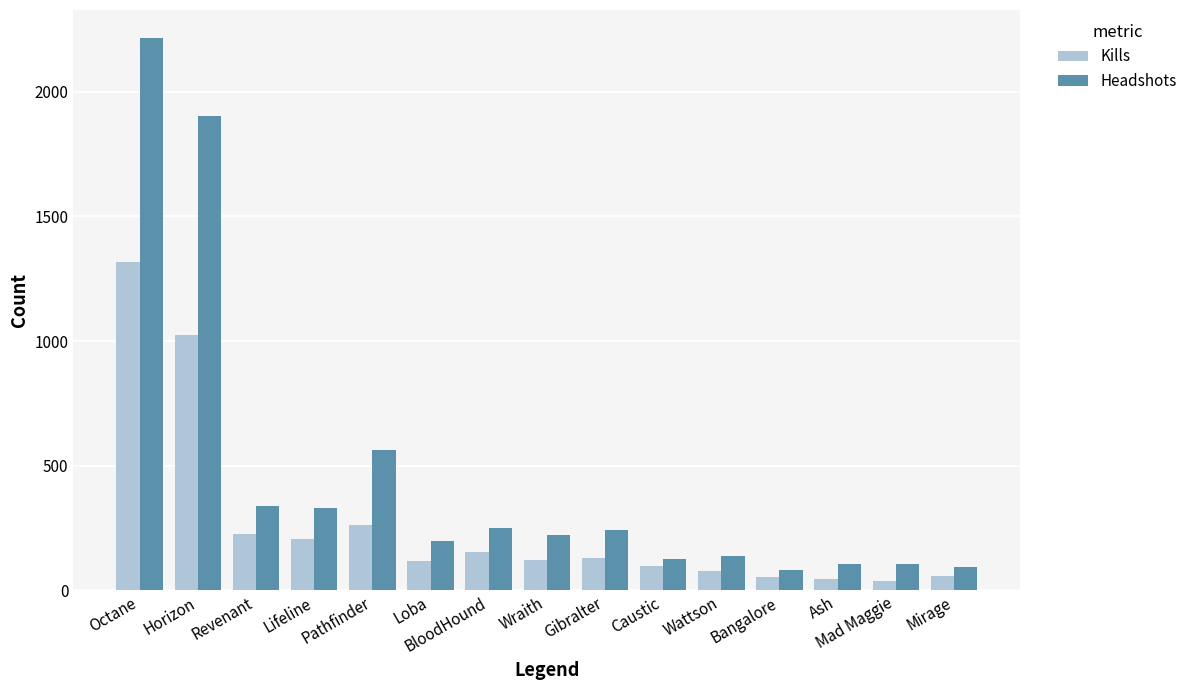

Where is Kills nearest to the value 676?

Horizon